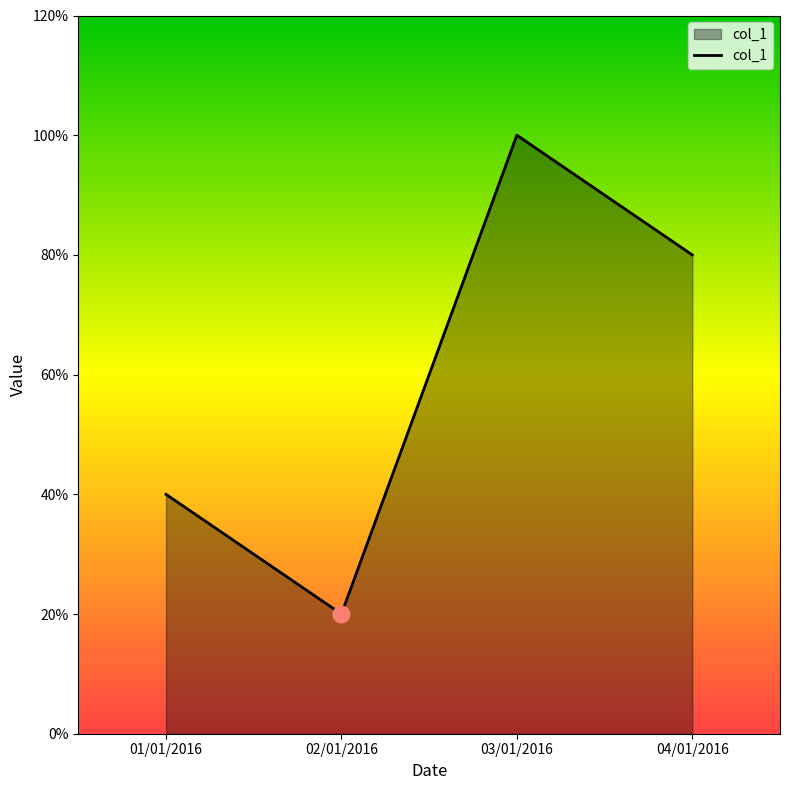

Reading left to right, transcribe all the data shown in this chart.

01/01/2016=4	02/01/2016=2	03/01/2016=10	04/01/2016=8